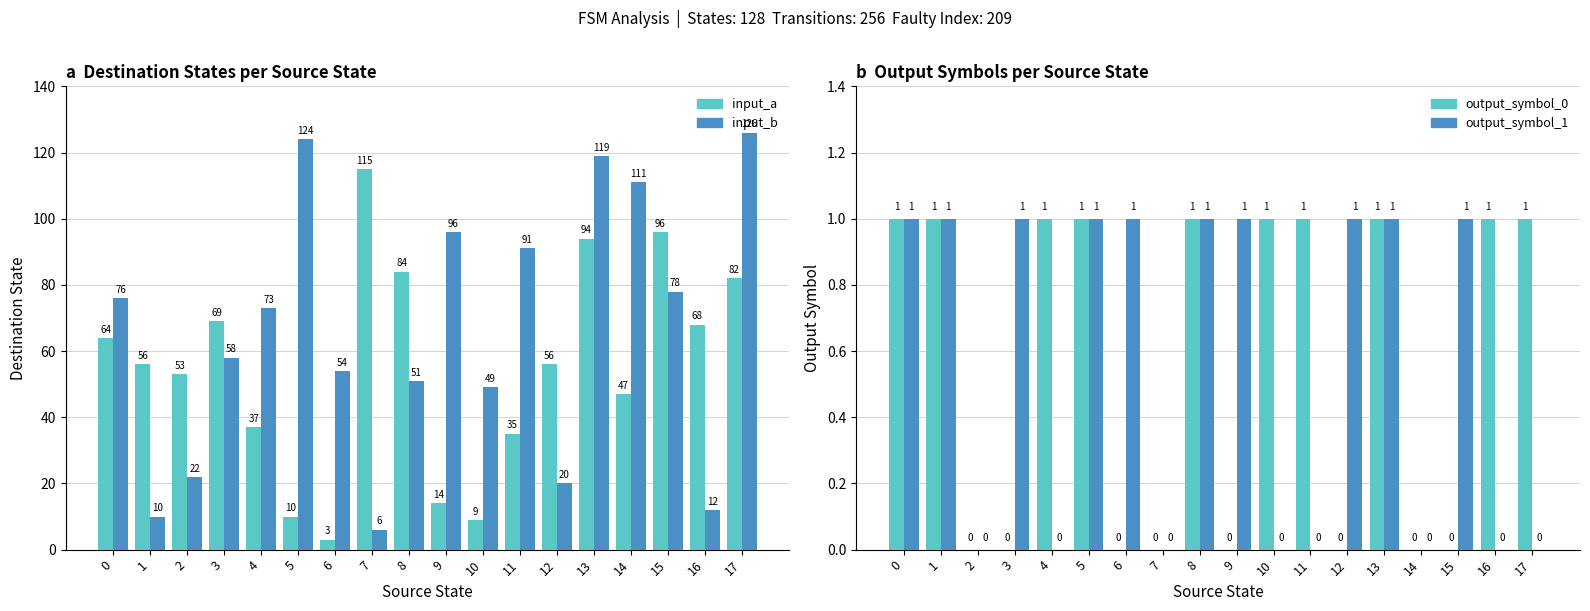

Rank the series at 3 from highest to lowest value.

input_a, input_b, output_symbol_1, output_symbol_0